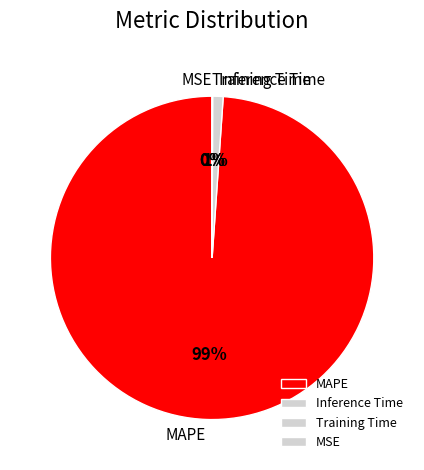

Between Training Time and MSE, which is larger?

Training Time